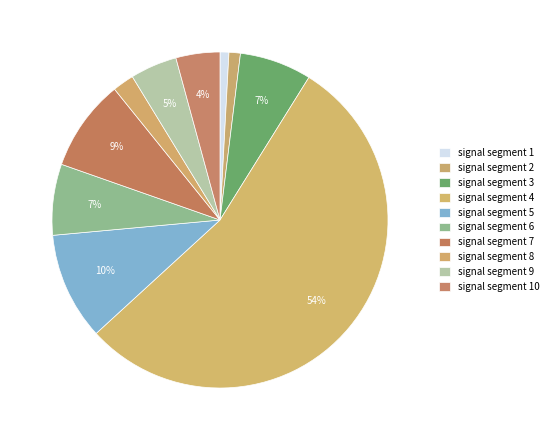

How many segments does this pie chart have?

10